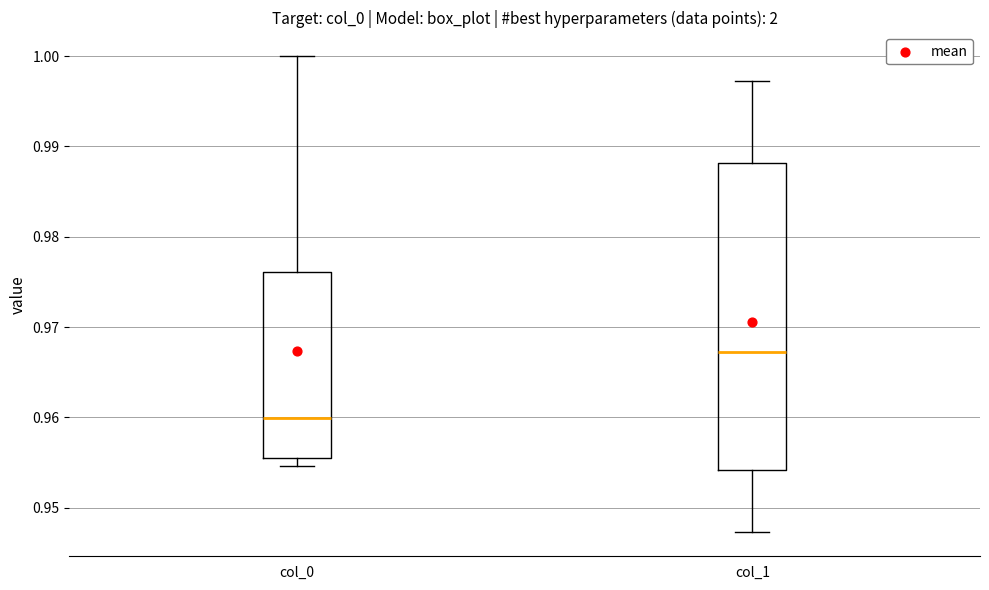

Where does the lower whisker of the box for col_1 end on the y-axis? The values are not printed on the chart, so give them approximately, as read against the axis.

0.947